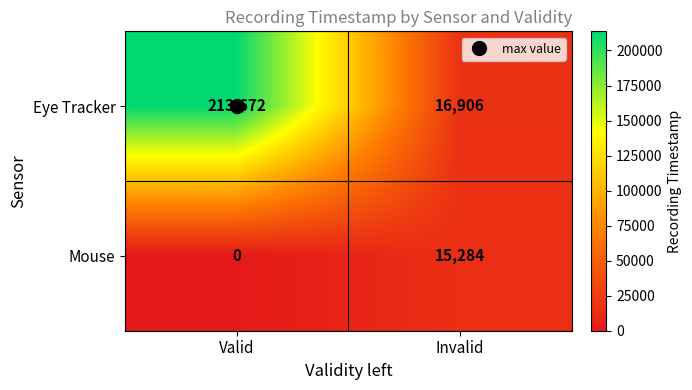

What is the highest value of the Mouse series?

15284